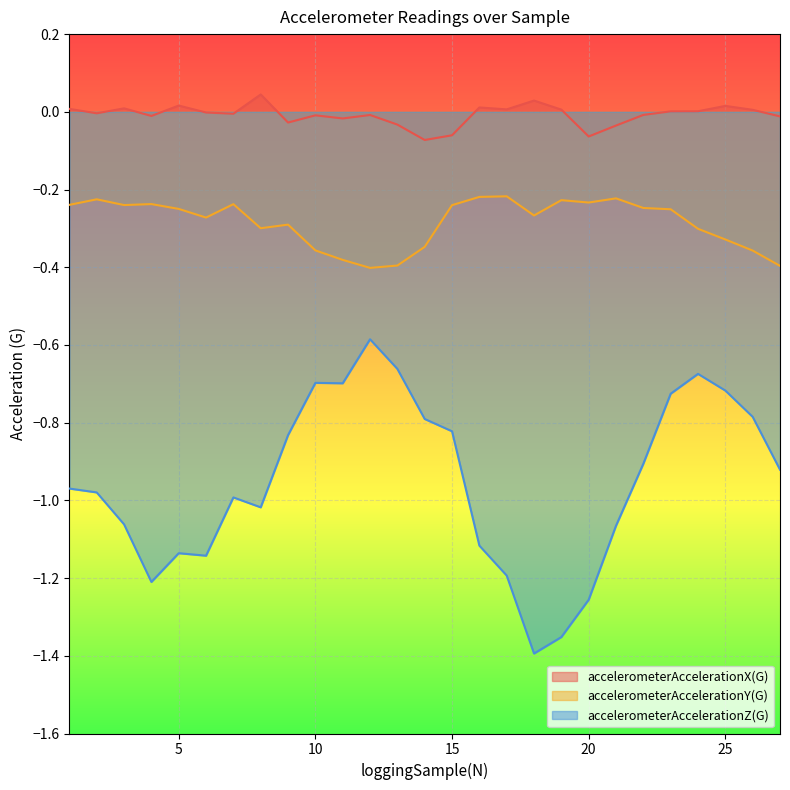

What is the average value of the accelerometerAccelerationZ(G) series?

-1.0